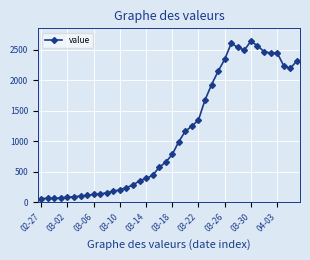

What is the difference between the second highest and minimum values?

2541